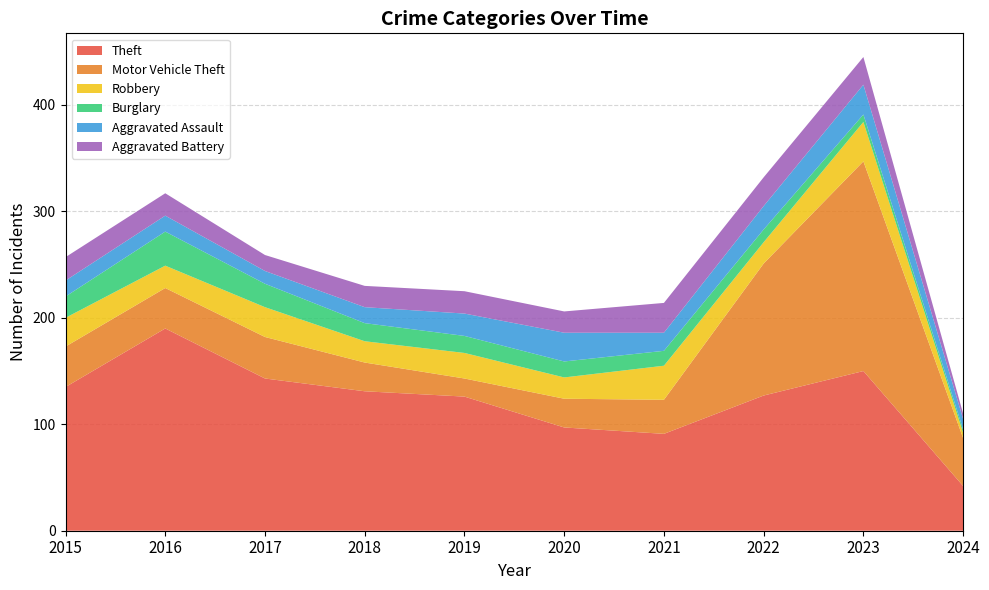

Reading left to right, list all the values displayed in this chart.

Theft: 2015=135	2016=190	2017=143	2018=131	2019=126	2020=97	2021=91	2022=127	2023=150	2024=42
Motor Vehicle Theft: 2015=38	2016=38	2017=39	2018=27	2019=17	2020=27	2021=32	2022=124	2023=197	2024=45
Robbery: 2015=27	2016=21	2017=28	2018=20	2019=24	2020=20	2021=32	2022=20	2023=37	2024=5
Burglary: 2015=20	2016=32	2017=22	2018=17	2019=16	2020=15	2021=14	2022=12	2023=7	2024=3
Aggravated Assault: 2015=15	2016=15	2017=12	2018=15	2019=21	2020=27	2021=17	2022=22	2023=28	2024=10
Aggravated Battery: 2015=22	2016=21	2017=15	2018=20	2019=21	2020=20	2021=28	2022=27	2023=26	2024=5